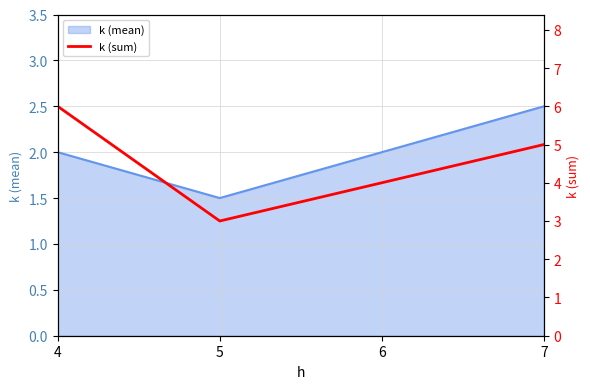

Rank the categories by value from highest to lowest.

4, 7, 6, 5